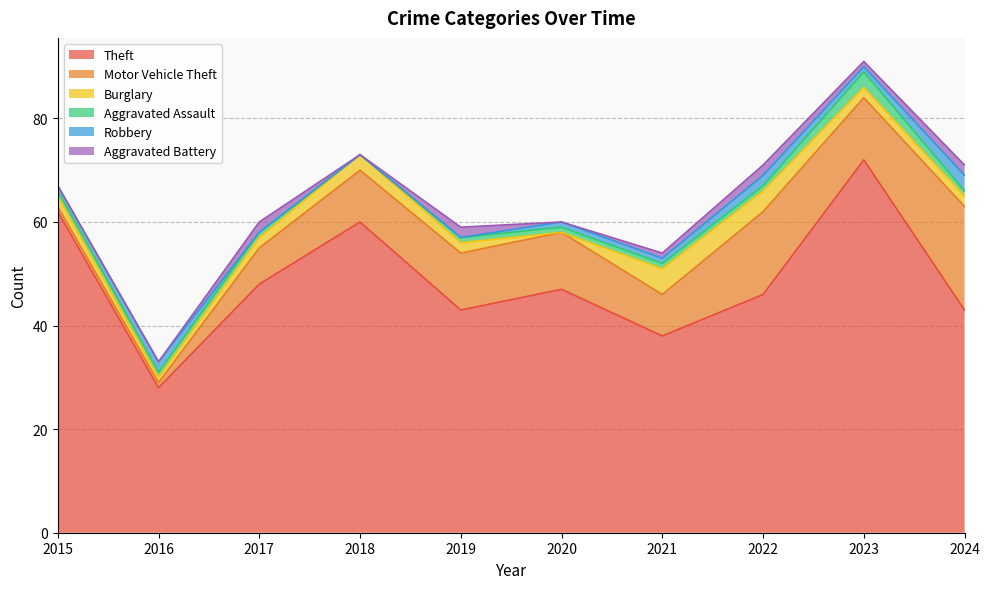

True or false: Aggravated Battery and Motor Vehicle Theft cross at least once.

False